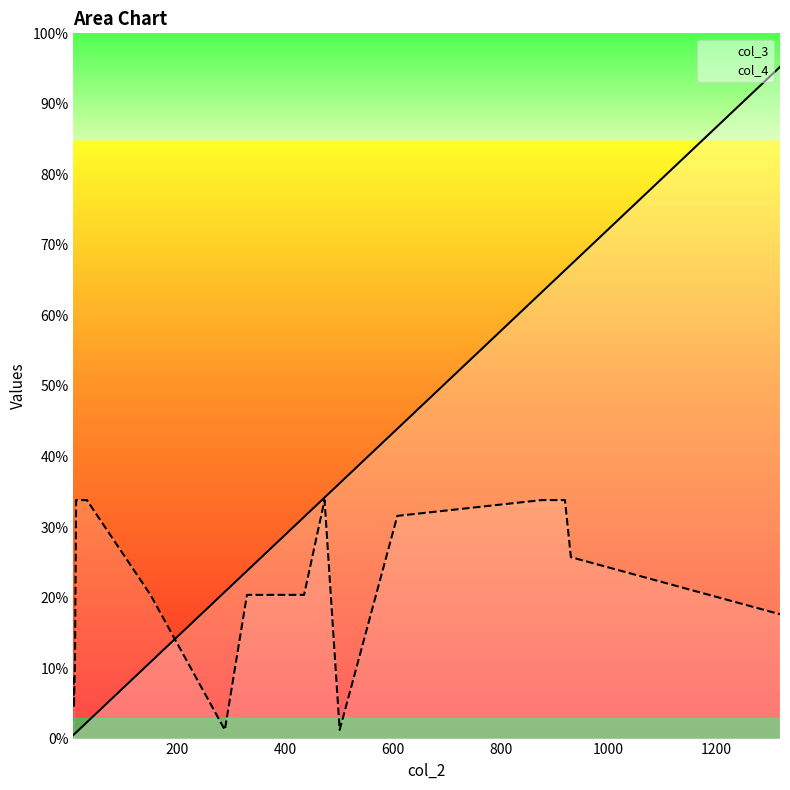

At which label does col_4 reach its minimum?

9